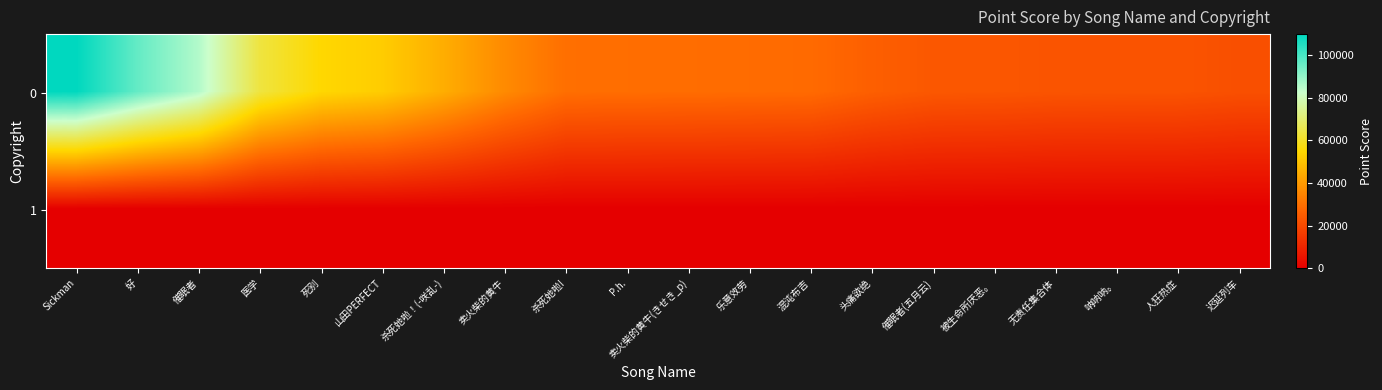

What is the difference between the highest and lowest values at 乐意效劳?

28944